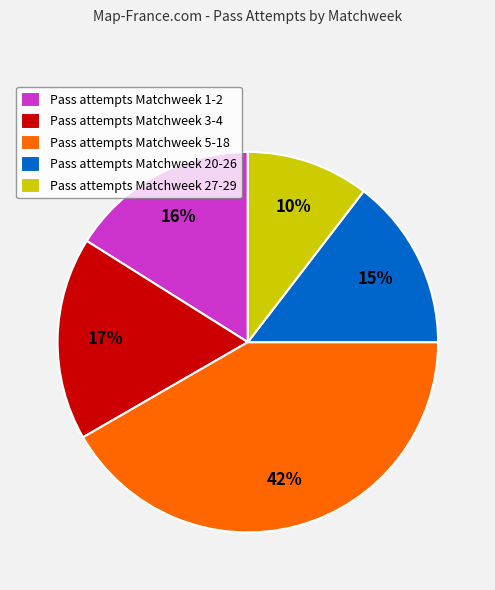

How many slices are in this pie chart?

5